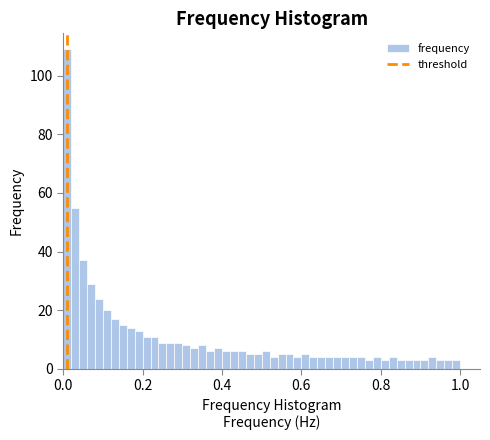

Around what value on the x-axis is the tallest bar? Give the approximate position of its centre, as read against the axis.

0.02